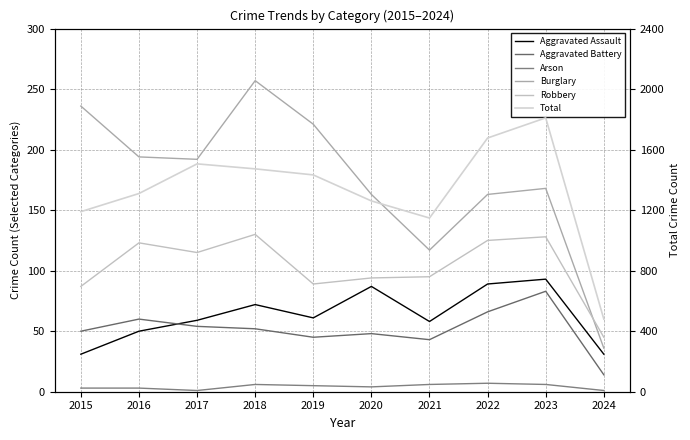

At which label does Robbery reach its minimum?

2024